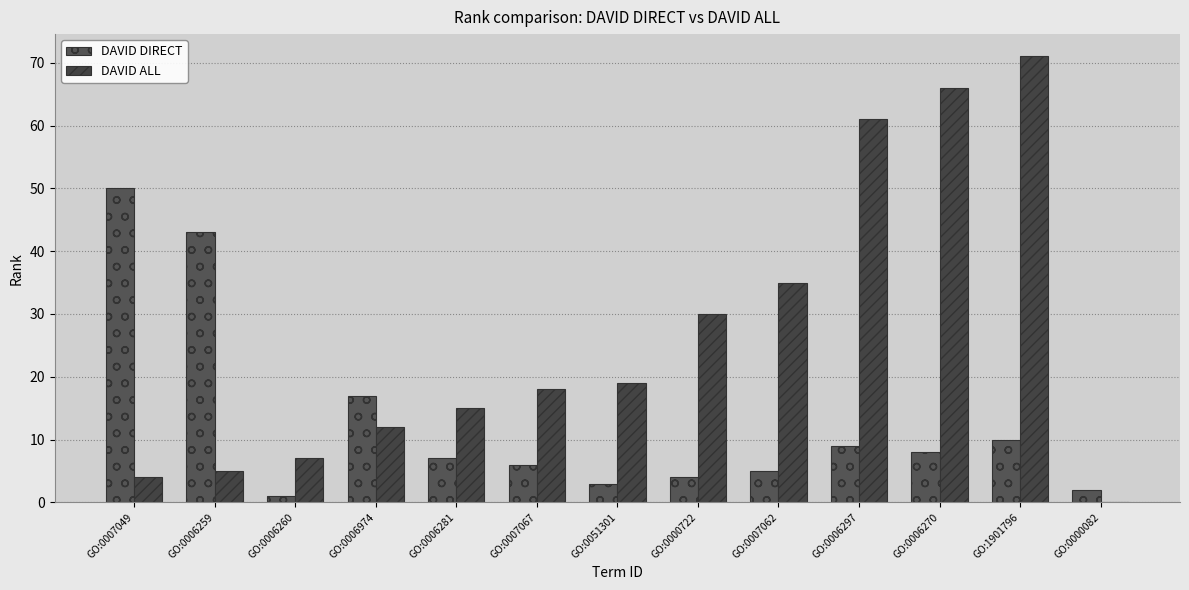

Count the number of categories in the chart.

13